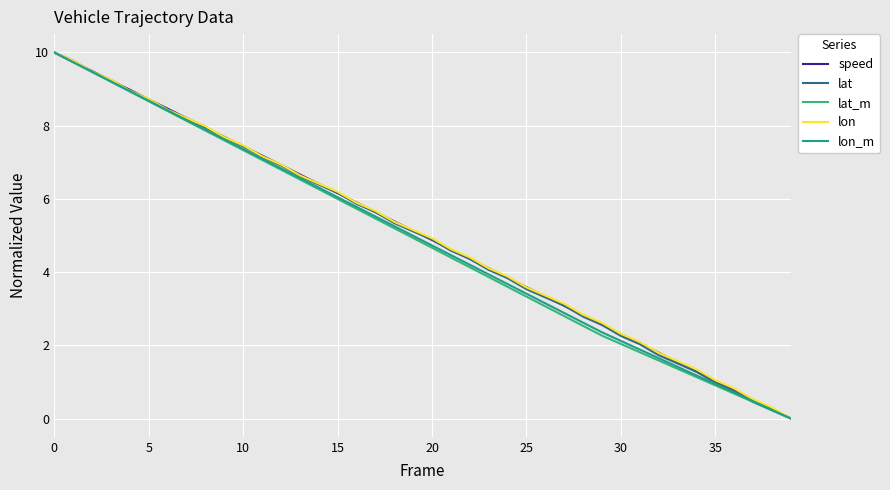

How many positive values does the lat series have?

39